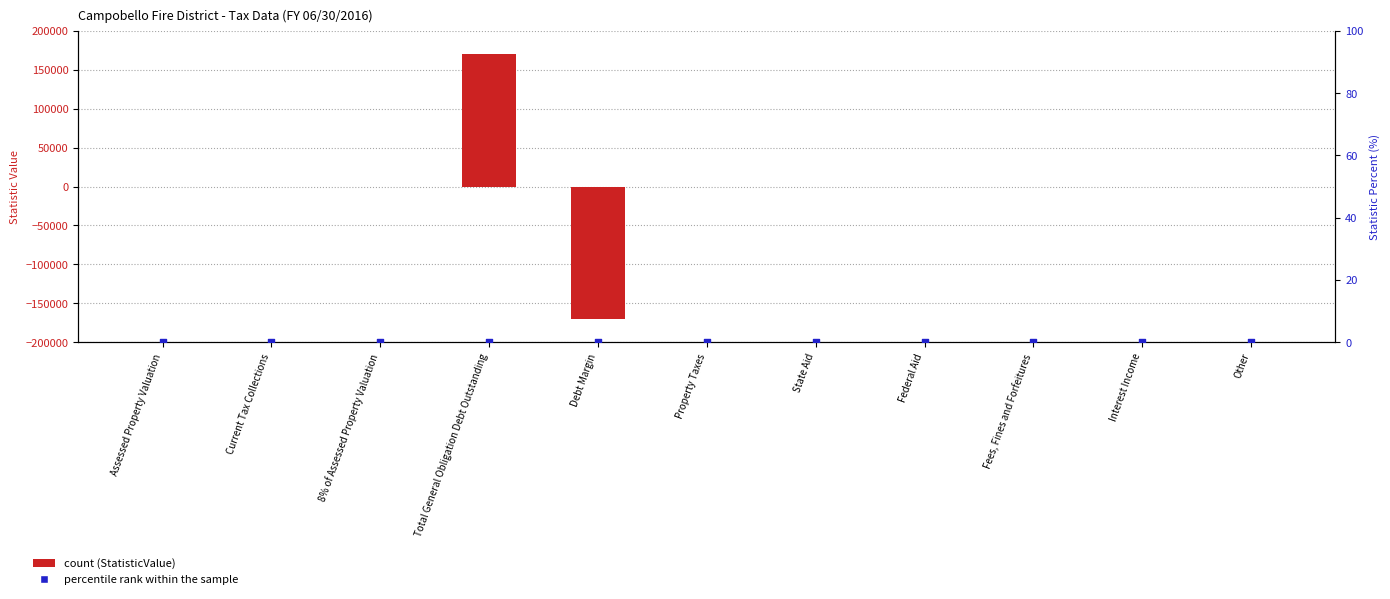

Which series contains the lowest Y value?

StatisticValue